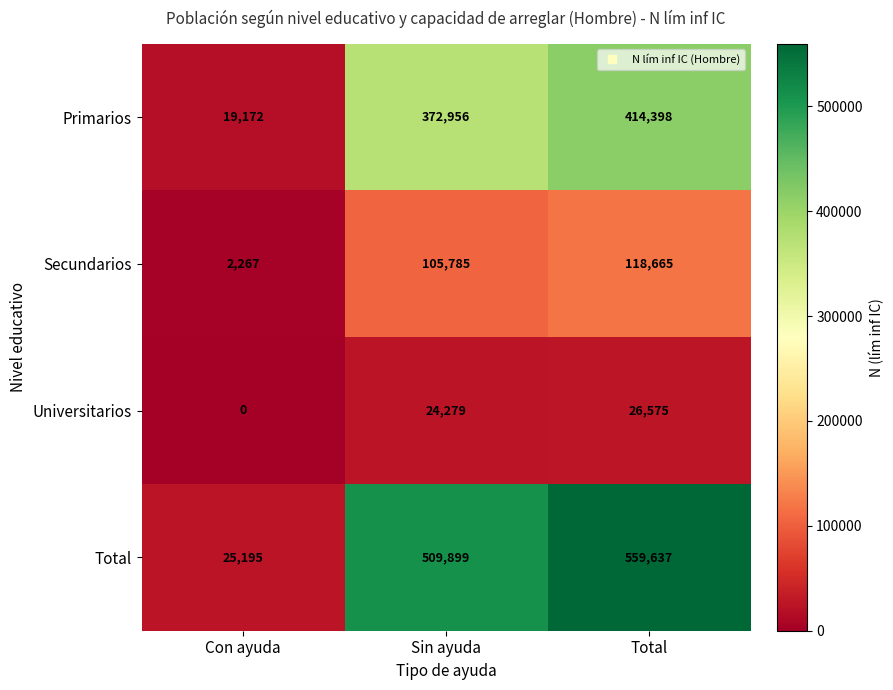

The Total series shows 559637 at Total. True or false?

True